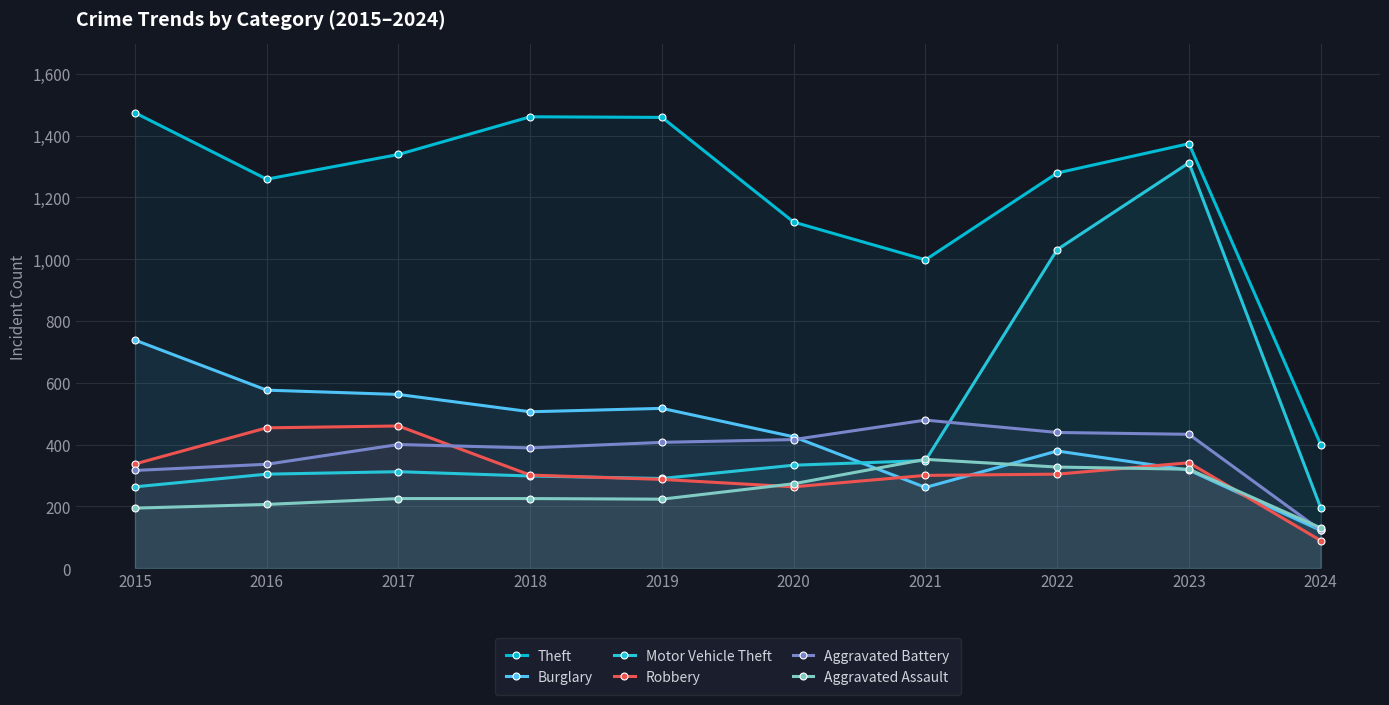

The value of Aggravated Battery at 2016 is 336. True or false?

True